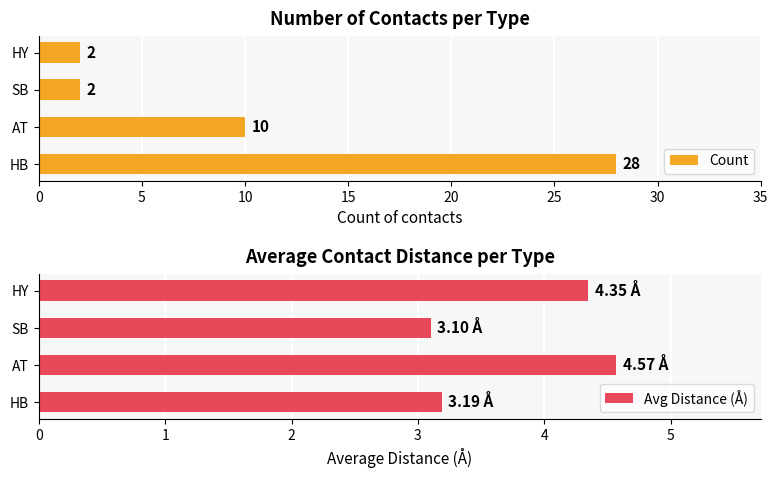

The Count series shows 10 at AT. True or false?

True